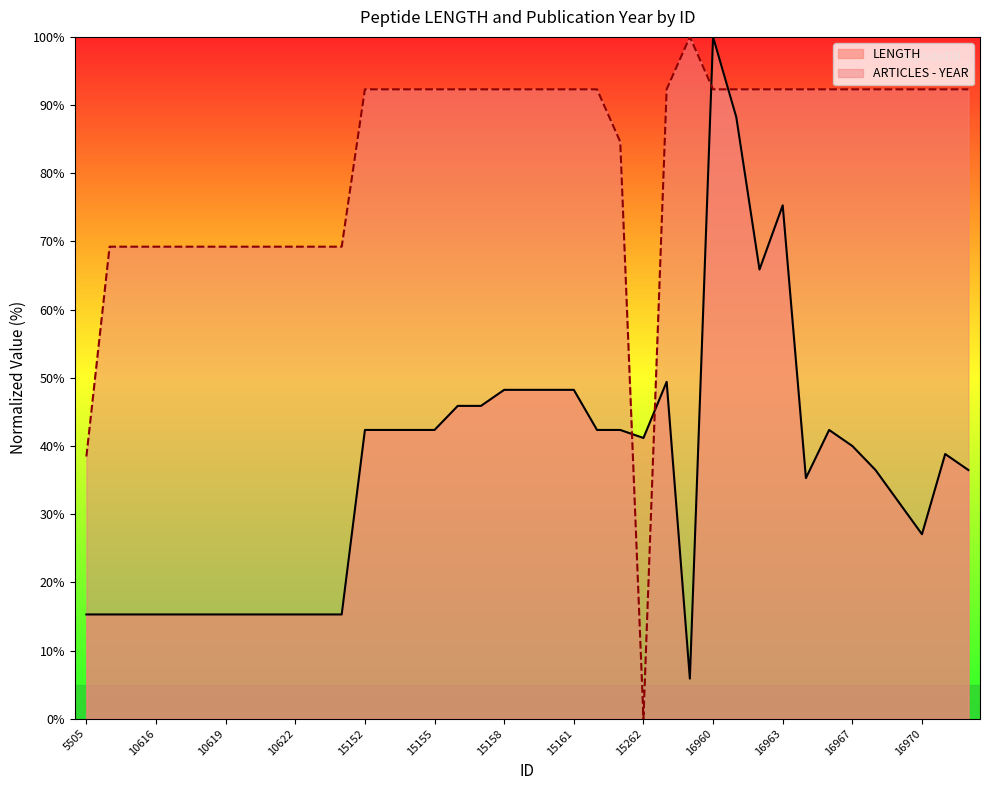

At which label is ARTICLES - YEAR closest to 50?

5505